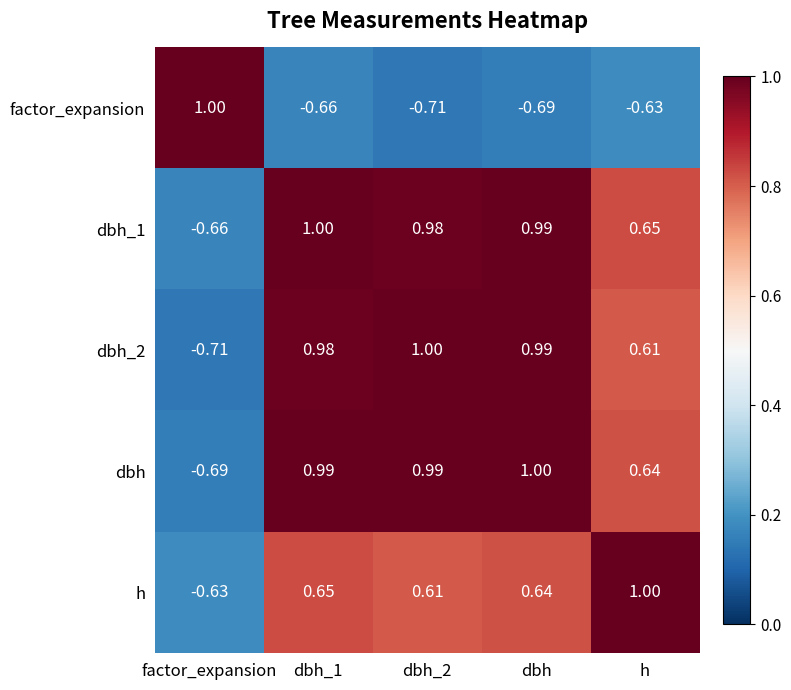

At how many categories does at least one series exceed 0?

5